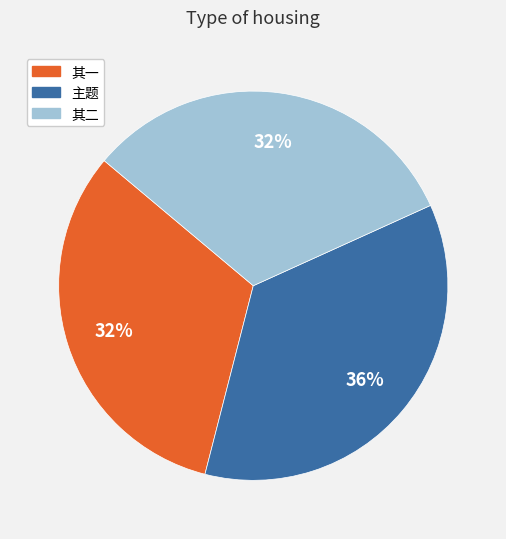

Does any single category account for the majority?

No